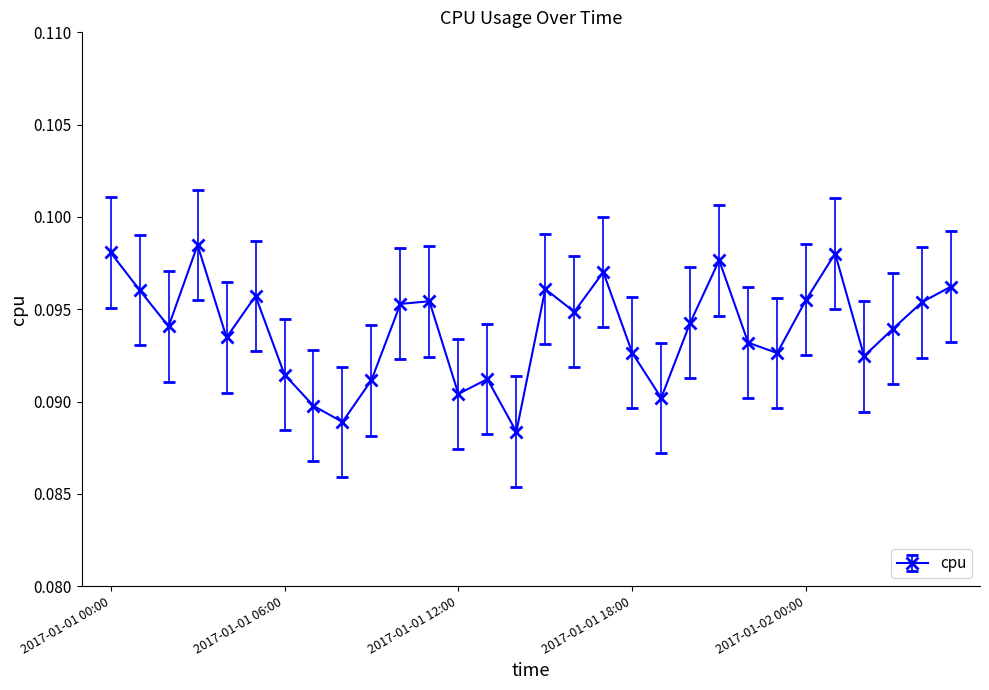

Count the values in the range 0 to 1.

30